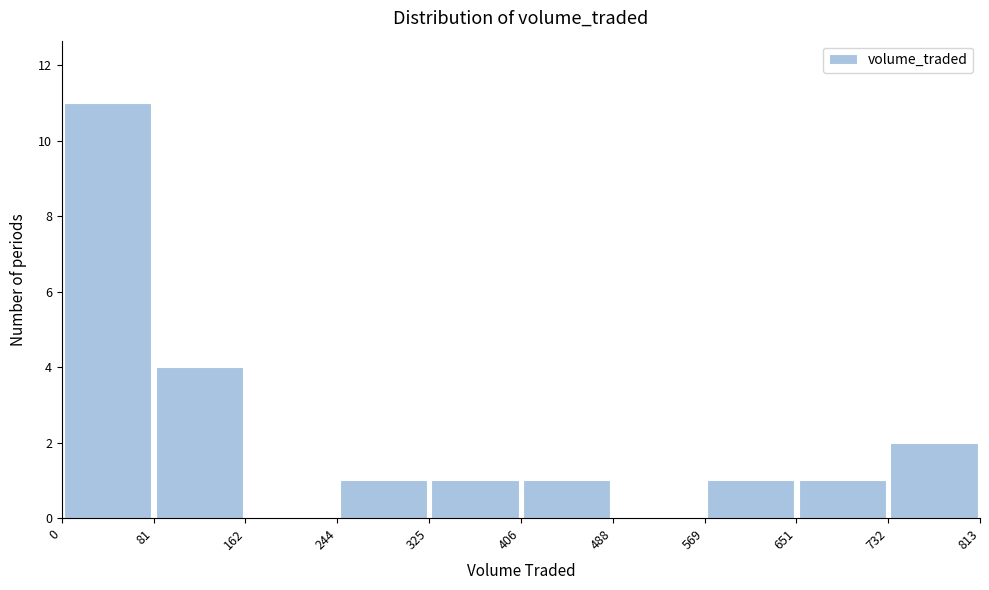

Which range on the x-axis has the tallest bar?

0 to 81